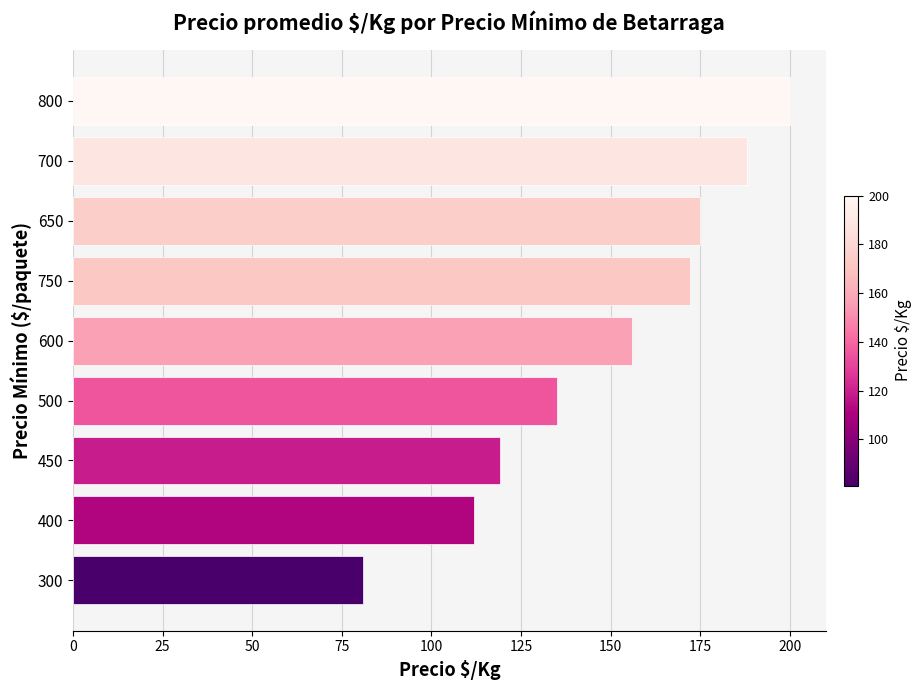

How many data points does each series have?

9